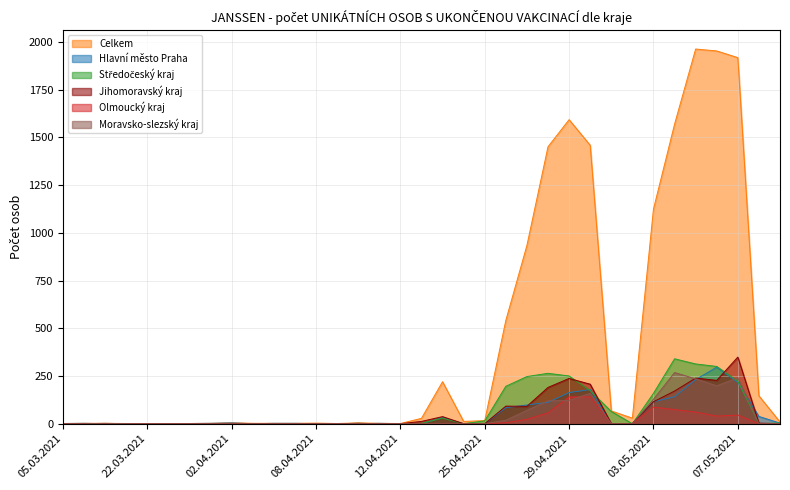

Rank the series by their maximum value, from highest to lowest.

Celkem, Jihomoravský kraj, Středočeský kraj, Hlavní město Praha, Moravsko-slezský kraj, Olmoucký kraj